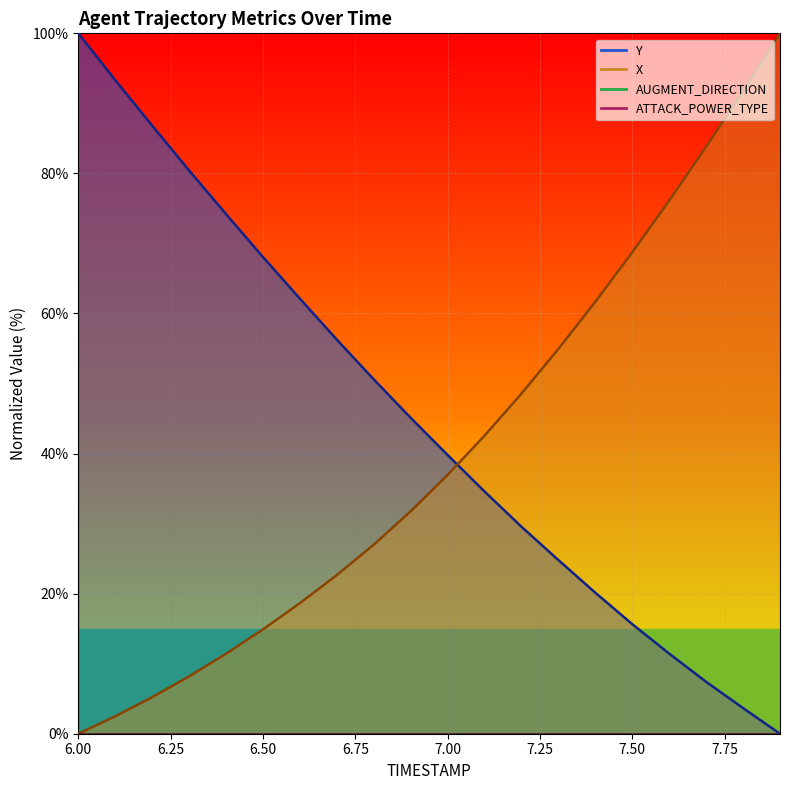

The value of Y at 6.4 is 19.8. True or false?

False